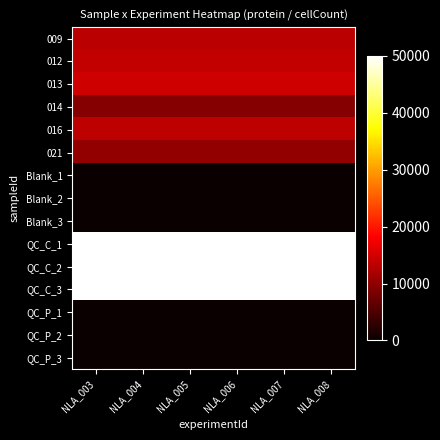

Reading left to right, what are all the values shown in this chart?

009: NLA_003=13205.0	NLA_004=13205.0	NLA_005=13205.0	NLA_006=13205.0	NLA_007=13205.0	NLA_008=13205.0
012: NLA_003=13685.0	NLA_004=13685.0	NLA_005=13685.0	NLA_006=13685.0	NLA_007=13685.0	NLA_008=13685.0
013: NLA_003=14680.0	NLA_004=14680.0	NLA_005=14680.0	NLA_006=14680.0	NLA_007=14680.0	NLA_008=14680.0
014: NLA_003=9320.0	NLA_004=9320.0	NLA_005=9320.0	NLA_006=9320.0	NLA_007=9320.0	NLA_008=9320.0
016: NLA_003=13315.0	NLA_004=13315.0	NLA_005=13315.0	NLA_006=13315.0	NLA_007=13315.0	NLA_008=13315.0
021: NLA_003=10190.0	NLA_004=10190.0	NLA_005=10190.0	NLA_006=10190.0	NLA_007=10190.0	NLA_008=10190.0
Blank_1: NLA_003=0.0	NLA_004=0.0	NLA_005=0.0	NLA_006=0.0	NLA_007=0.0	NLA_008=0.0
Blank_2: NLA_003=0.0	NLA_004=0.0	NLA_005=0.0	NLA_006=0.0	NLA_007=0.0	NLA_008=0.0
Blank_3: NLA_003=0.0	NLA_004=0.0	NLA_005=0.0	NLA_006=0.0	NLA_007=0.0	NLA_008=0.0
QC_C_1: NLA_003=50000.0	NLA_004=50000.0	NLA_005=50000.0	NLA_006=50000.0	NLA_007=50000.0	NLA_008=50000.0
QC_C_2: NLA_003=50000.0	NLA_004=50000.0	NLA_005=50000.0	NLA_006=50000.0	NLA_007=50000.0	NLA_008=50000.0
QC_C_3: NLA_003=50000.0	NLA_004=50000.0	NLA_005=50000.0	NLA_006=50000.0	NLA_007=50000.0	NLA_008=50000.0
QC_P_1: NLA_003=0.0	NLA_004=0.0	NLA_005=0.0	NLA_006=0.0	NLA_007=0.0	NLA_008=0.0
QC_P_2: NLA_003=0.0	NLA_004=0.0	NLA_005=0.0	NLA_006=0.0	NLA_007=0.0	NLA_008=0.0
QC_P_3: NLA_003=0.0	NLA_004=0.0	NLA_005=0.0	NLA_006=0.0	NLA_007=0.0	NLA_008=0.0